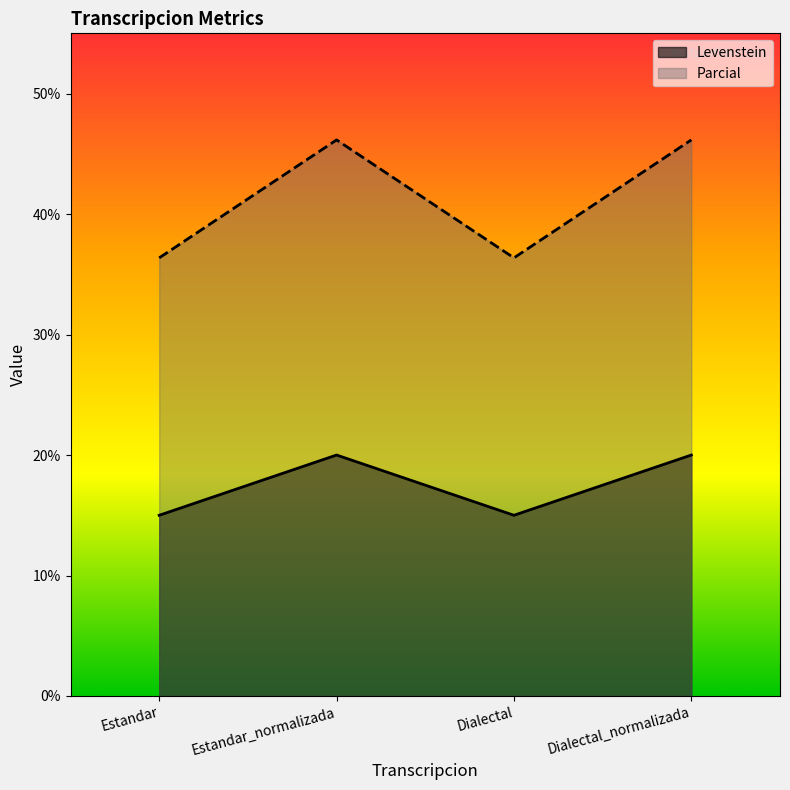

Reading right to left, transcribe all the data shown in this chart.

Levenstein: Dialectal_normalizada=20.0	Dialectal=15.0	Estandar_normalizada=20.0	Estandar=15.0
Parcial: Dialectal_normalizada=46.2	Dialectal=36.4	Estandar_normalizada=46.2	Estandar=36.4